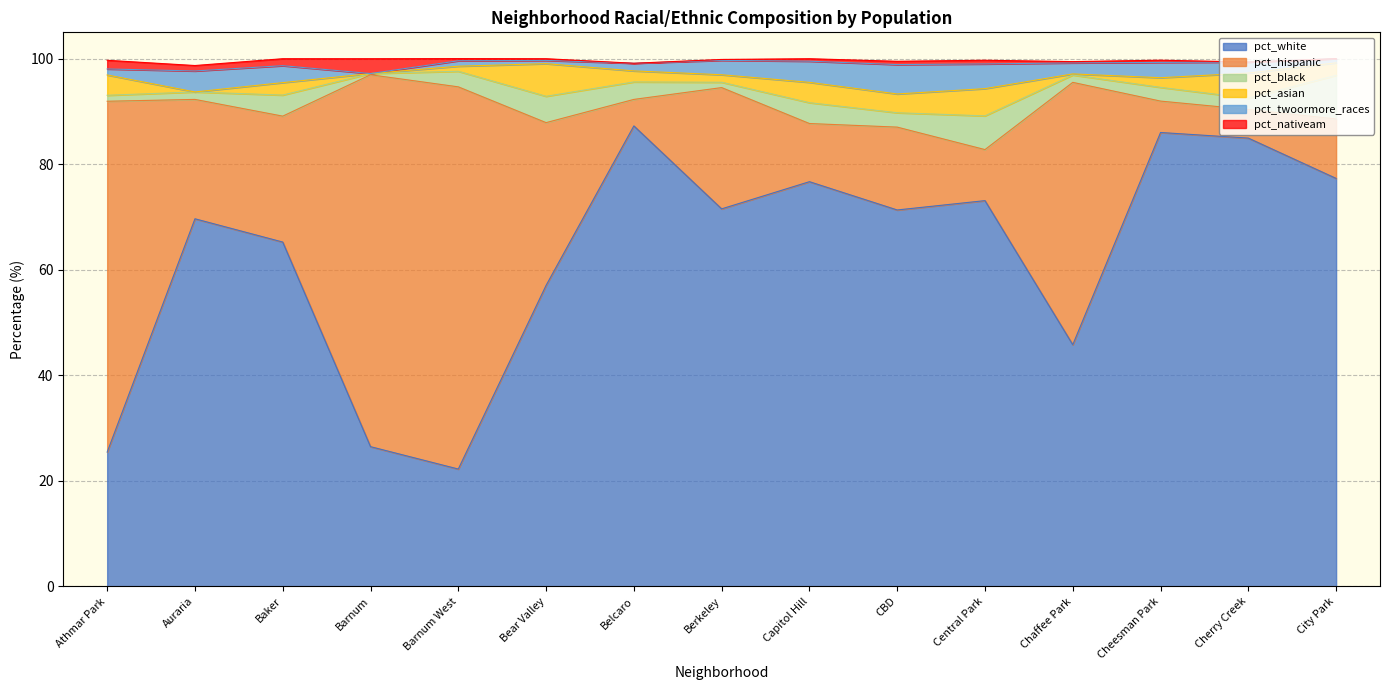

At which category does pct_white reach its first local peak?

Auraria